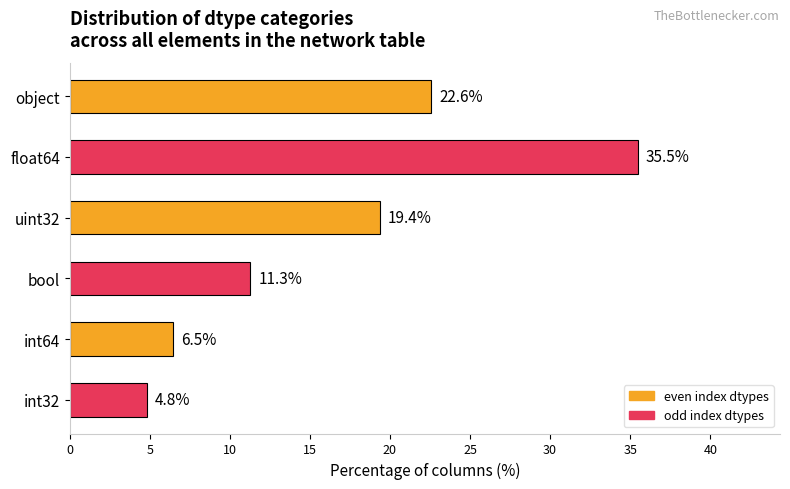

True or false: the data shows 22.6 at object.

True